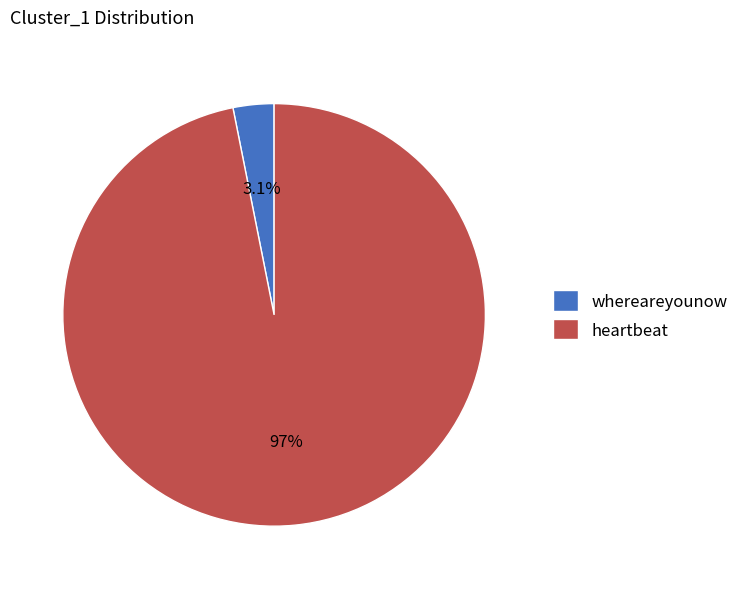

To the nearest percent, what is the combined percentage of heartbeat and whereareyounow?

100%